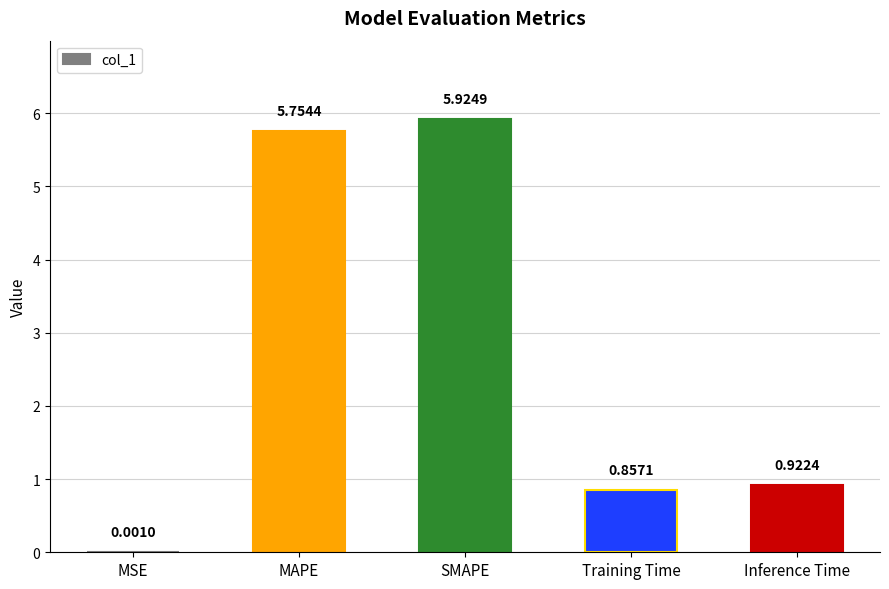

What is the maximum value shown in the chart?

5.9